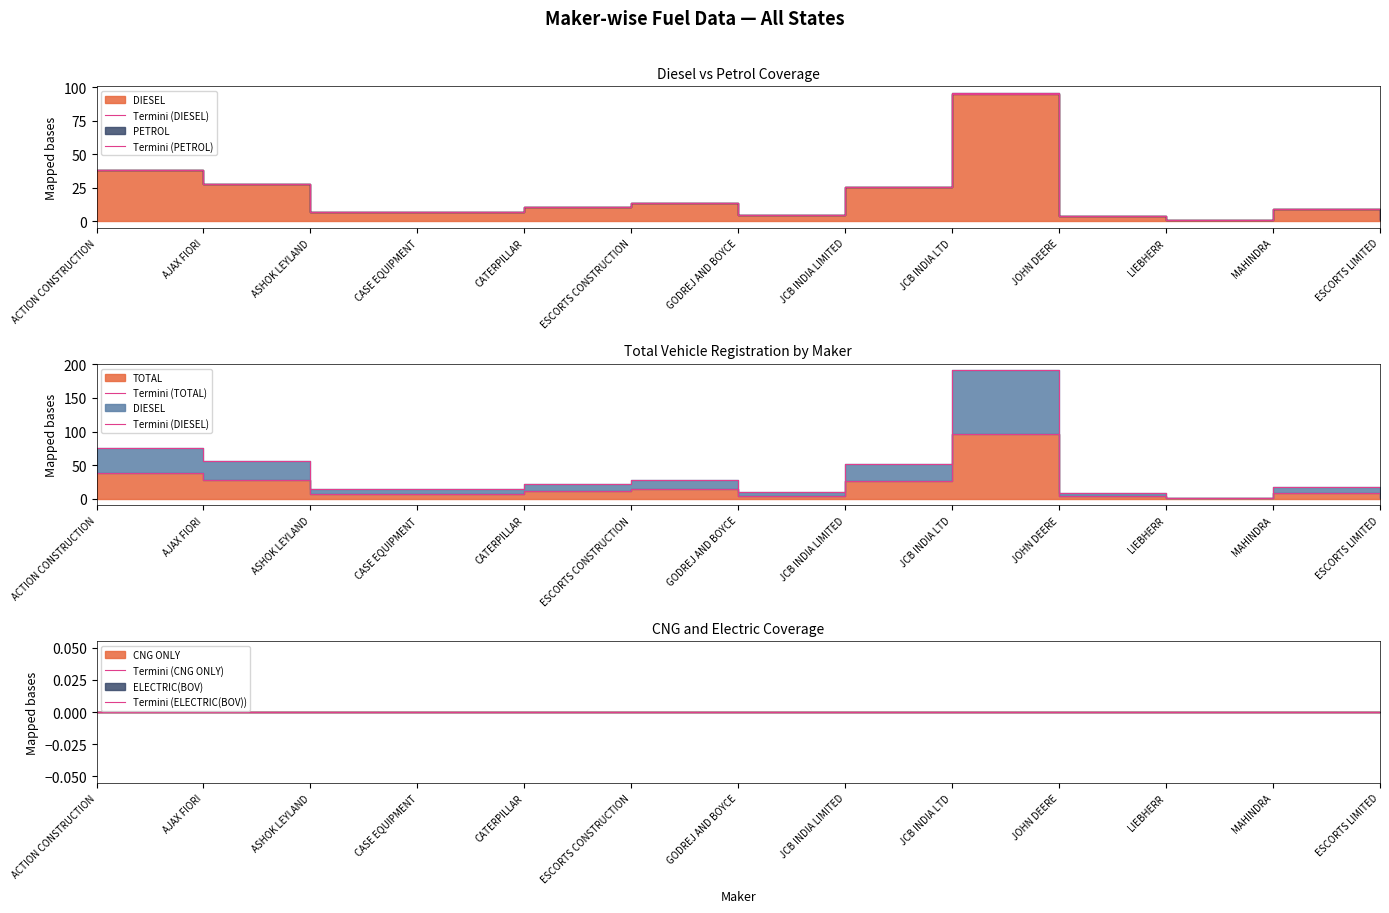

Is the value of Termini (PETROL) at CASE EQUIPMENT greater than the value of Termini (CNG ONLY) at AJAX FIORI?

Yes